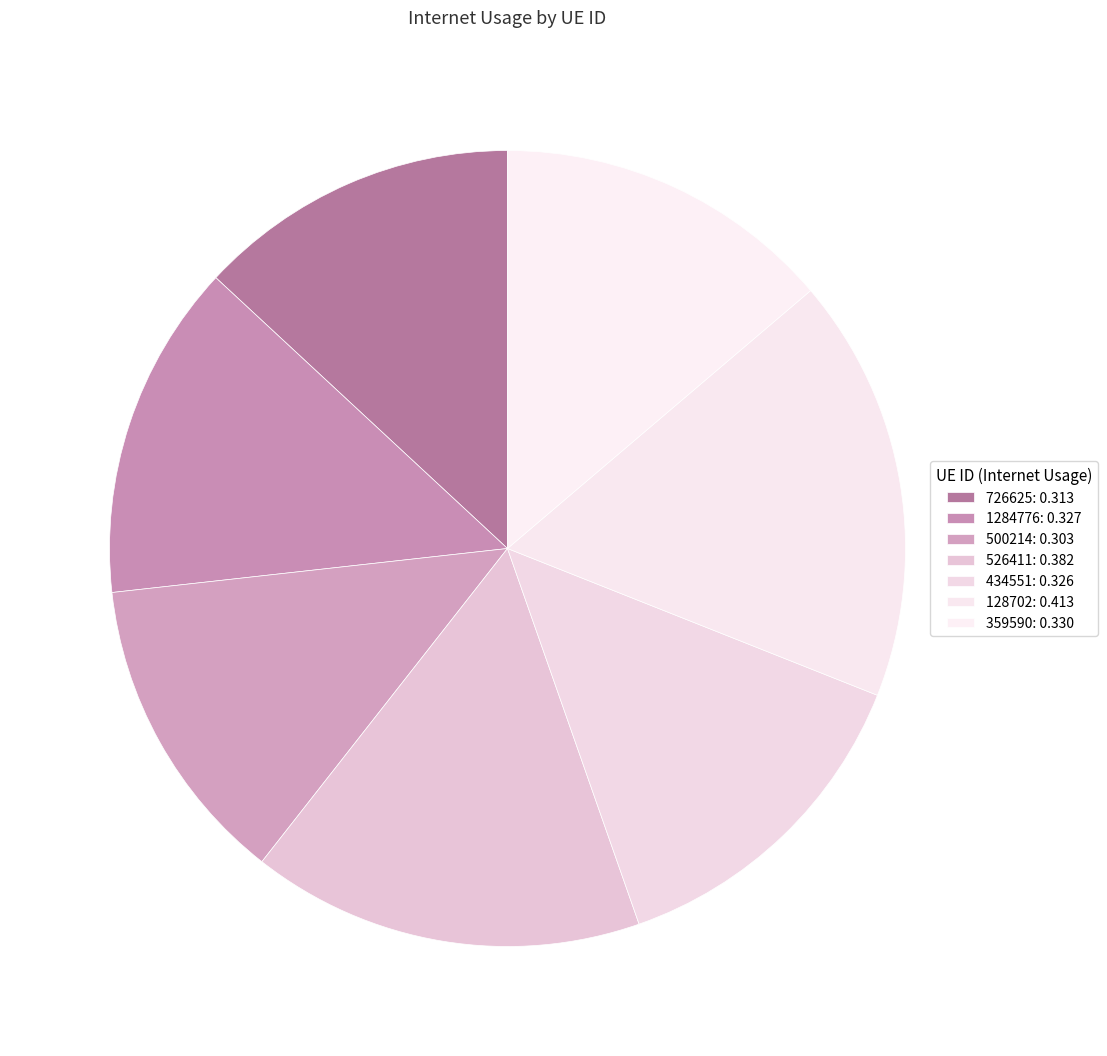

Count the number of slices in the pie.

7